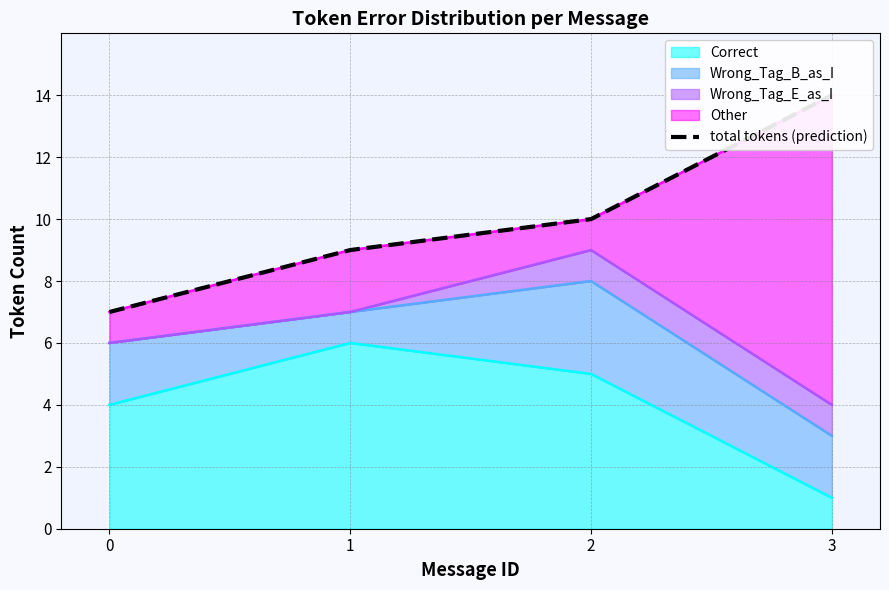

What is the value of the 1st point from the left?

7